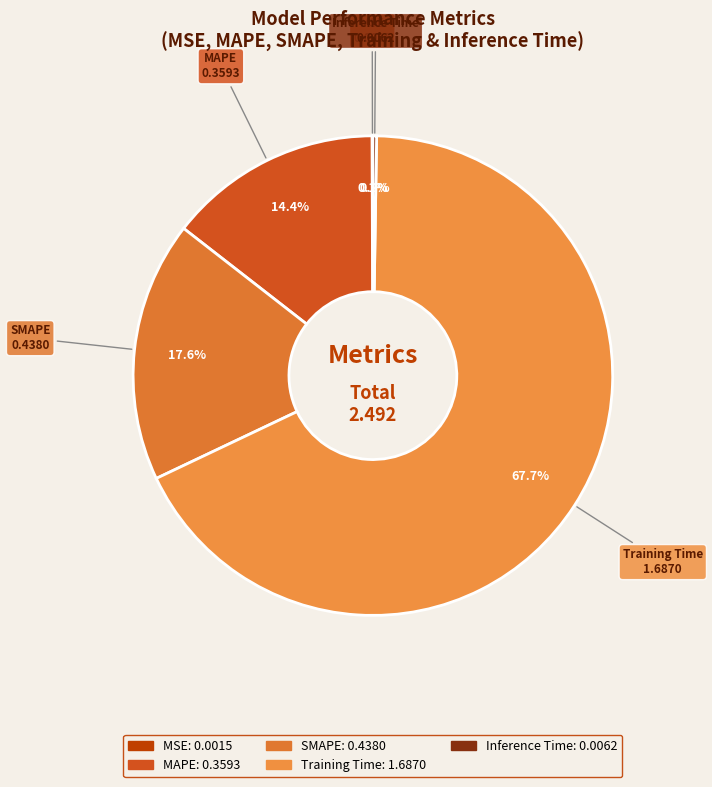

Is it true that SMAPE is 32% of the pie?

False